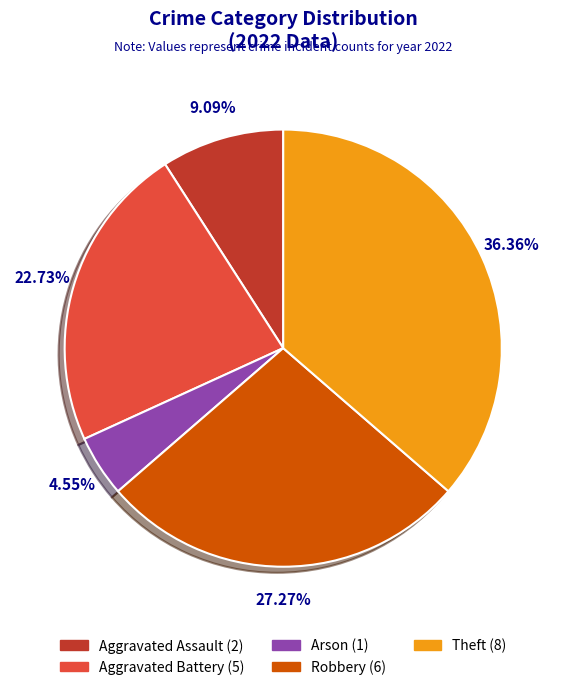

Is there any slice that represents more than half of the pie?

No